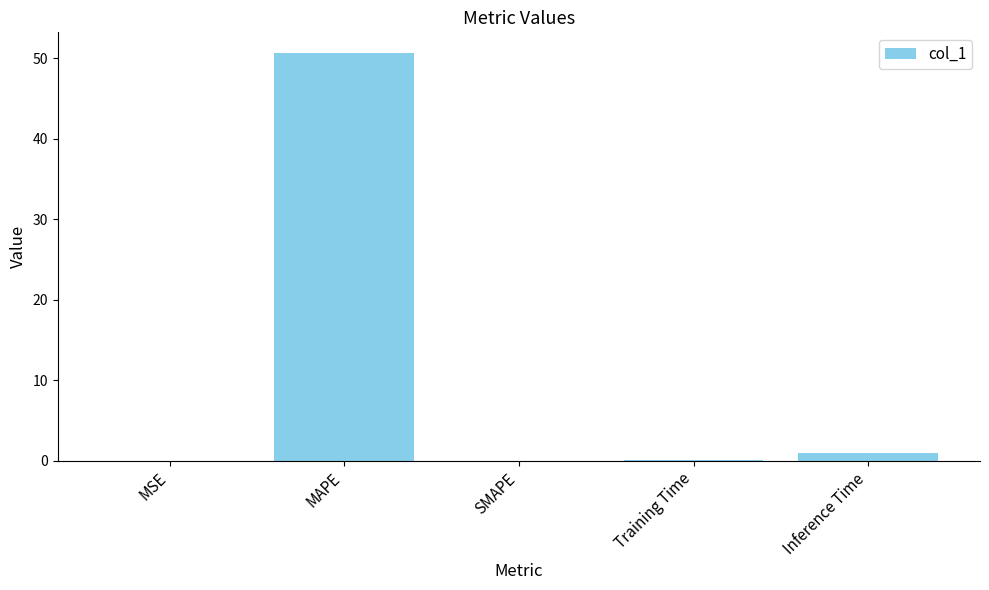

Where is the data nearest to the value 25?

Inference Time